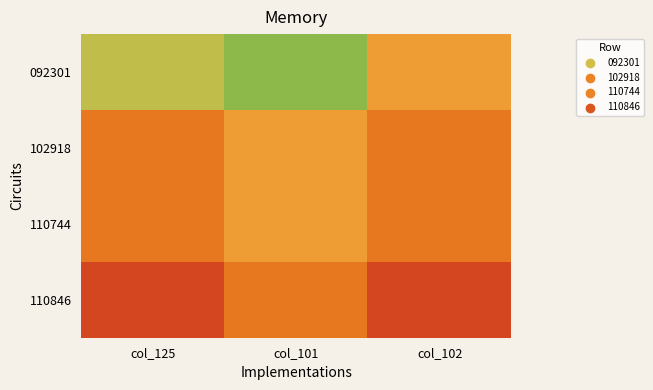

How many distinct data groups are displayed?

4